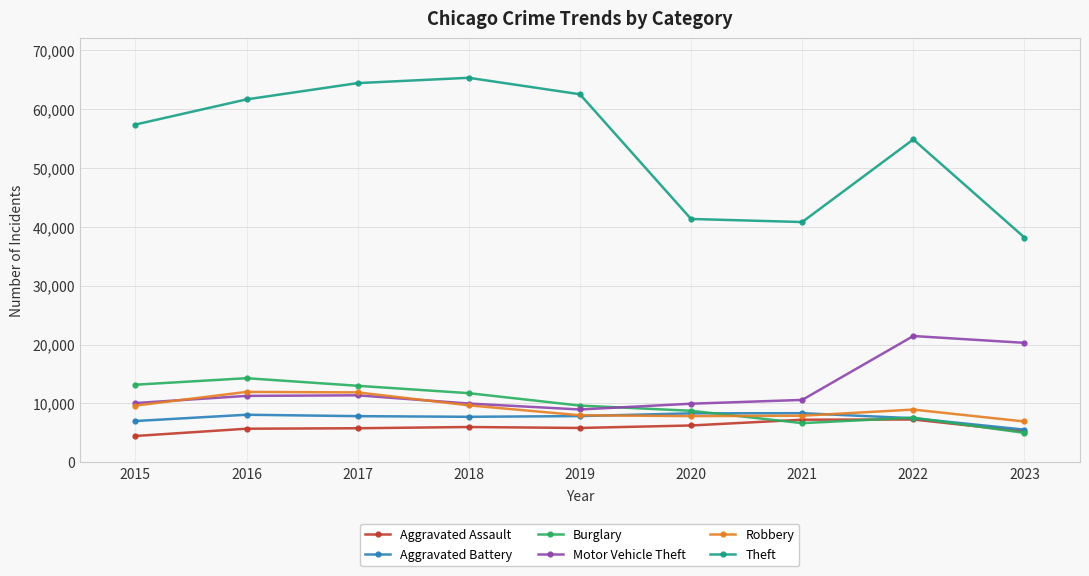

Which series has the widest spread of values?

Theft